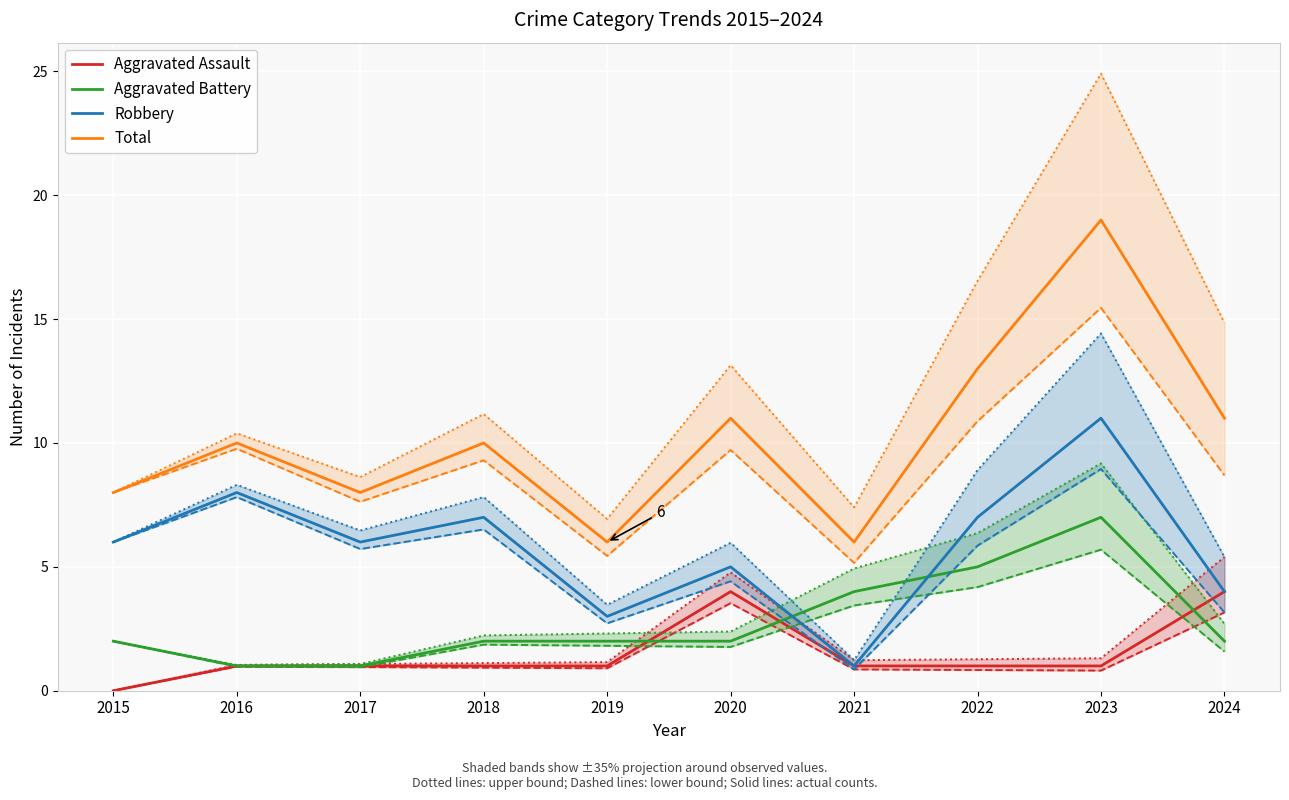

Reading left to right, what are all the values shown in this chart?

Aggravated Assault: 0	1	1	1	1	4	1	1	1	4
Aggravated Battery: 2	1	1	2	2	2	4	5	7	2
Robbery: 6	8	6	7	3	5	1	7	11	4
Total: 8	10	8	10	6	11	6	13	19	11